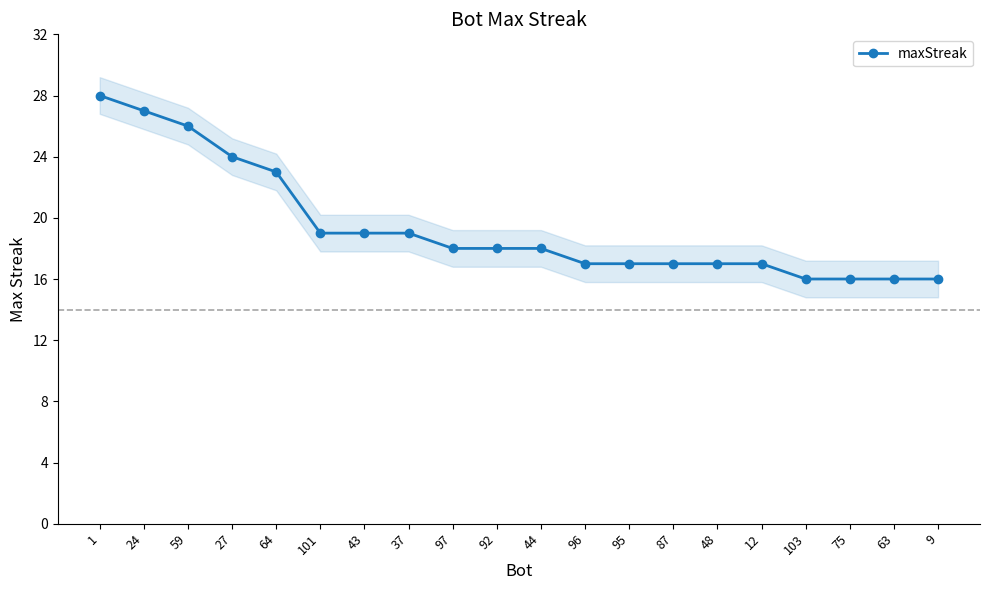

What is the difference between the values at 101 and 87?

2